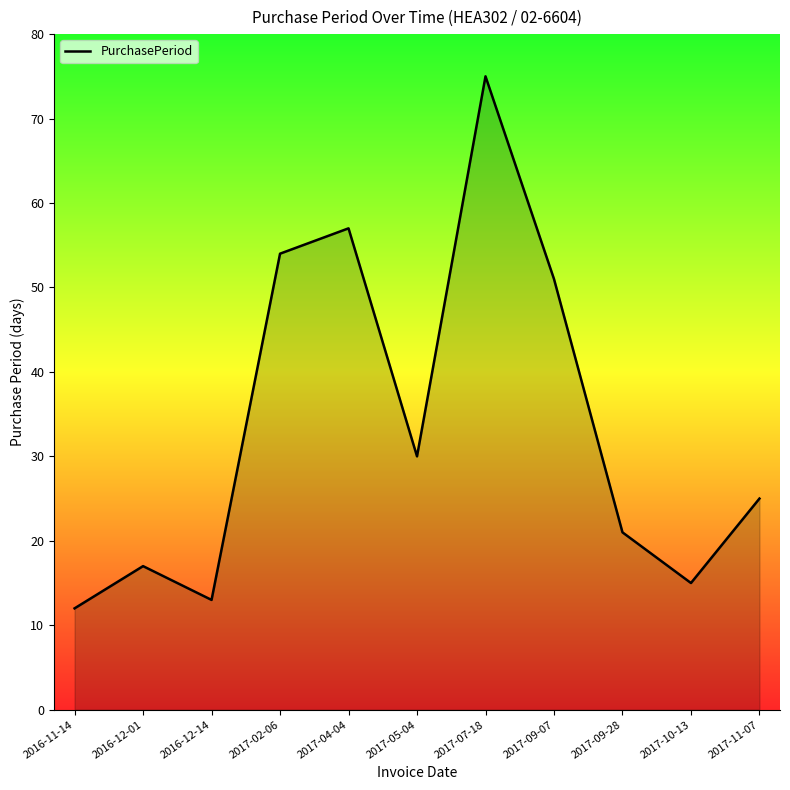

What is the ratio of the value at 2017-07-18 to the value at 2017-04-04?

1.3